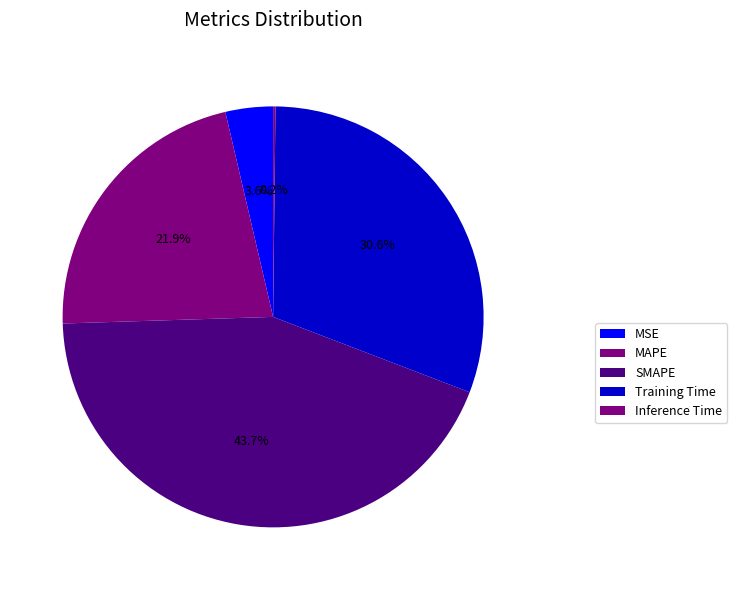

The Training Time slice represents 31% of the pie. True or false?

True